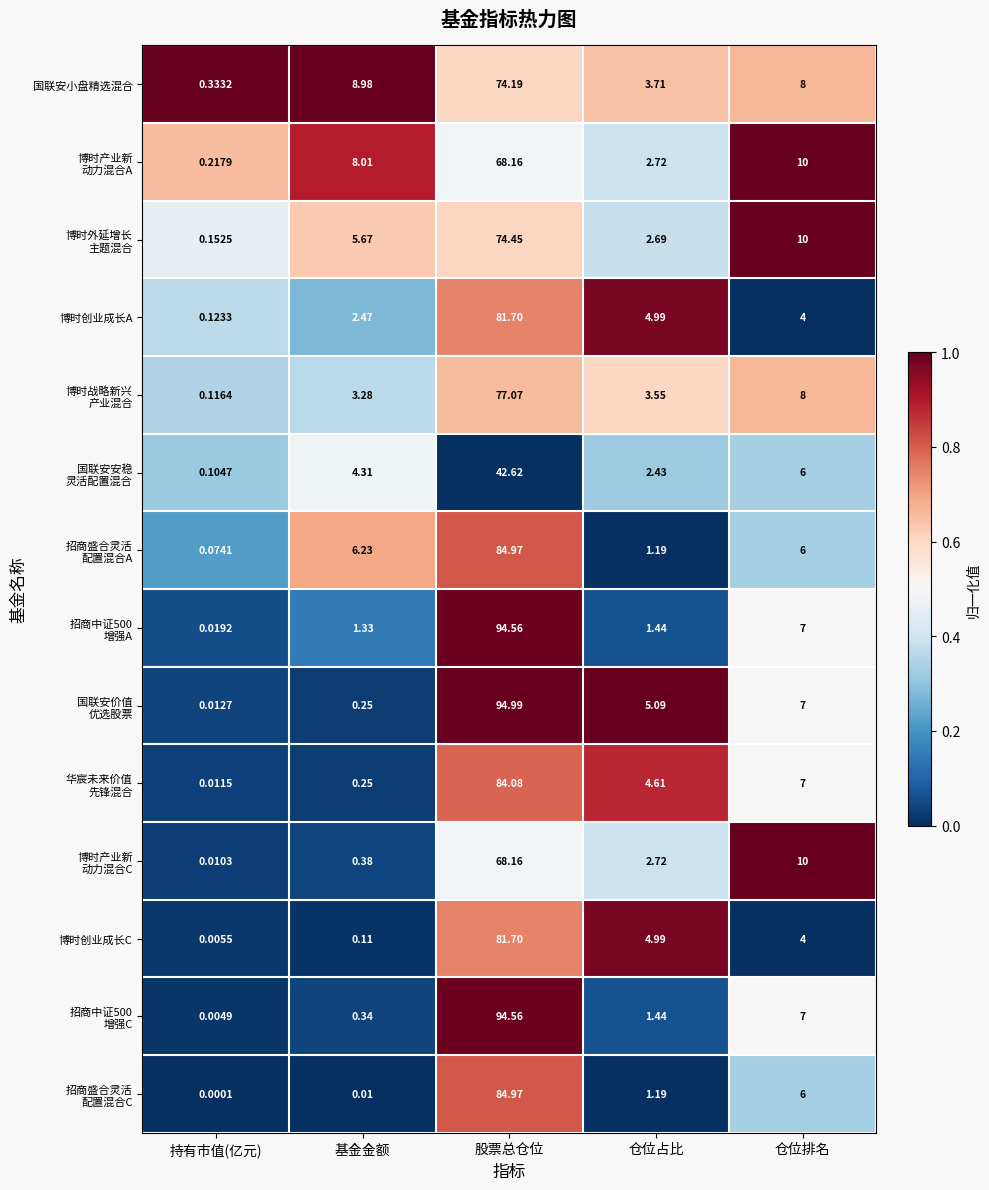

At which category is the sum across all series the highest?

股票总仓位